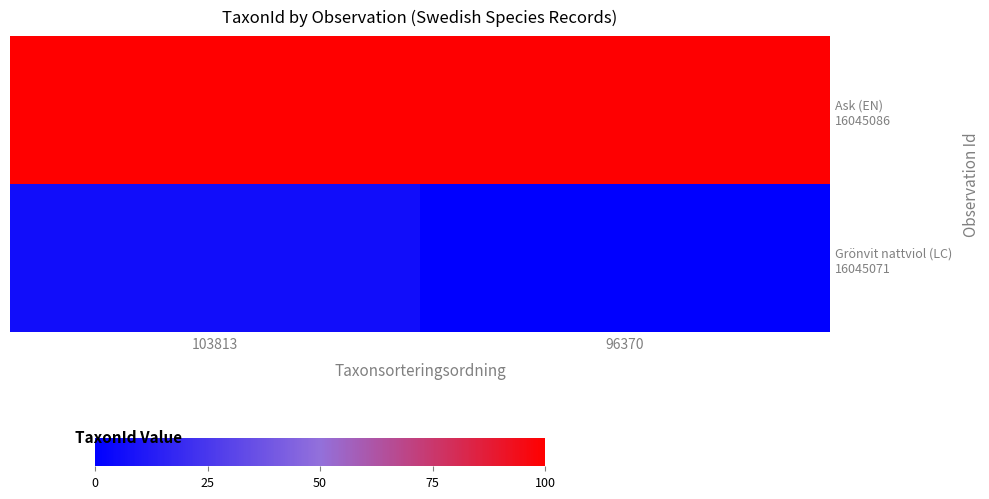

At 103813, list the series in order from largest to smallest.

Ask (EN) 16045086, Grönvit nattviol (LC) 16045071